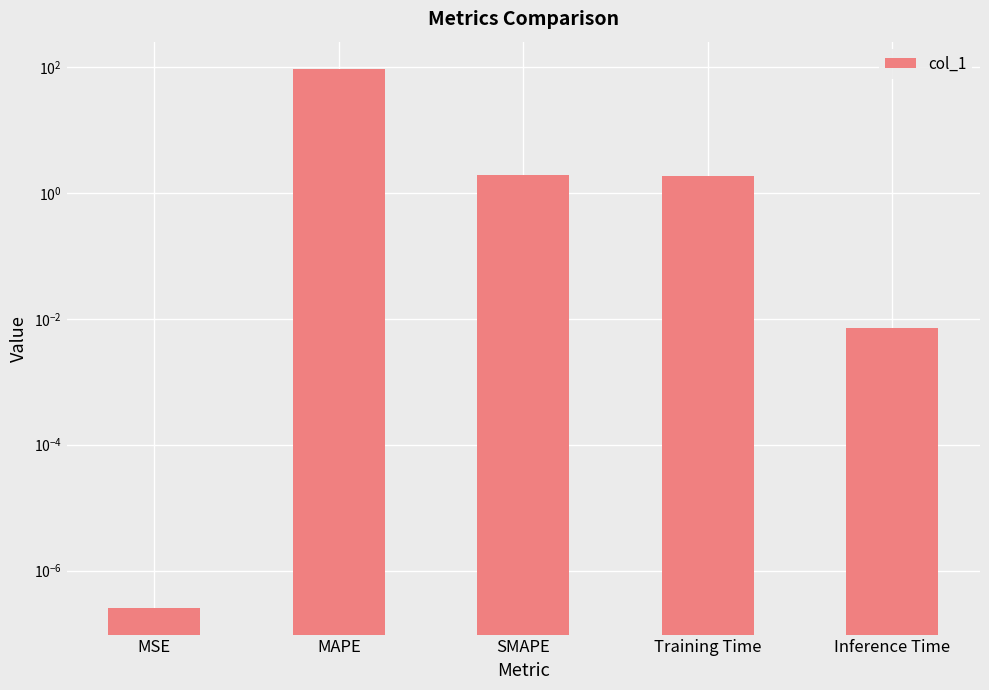

What is the value of the 4th bar from the left?

1.8